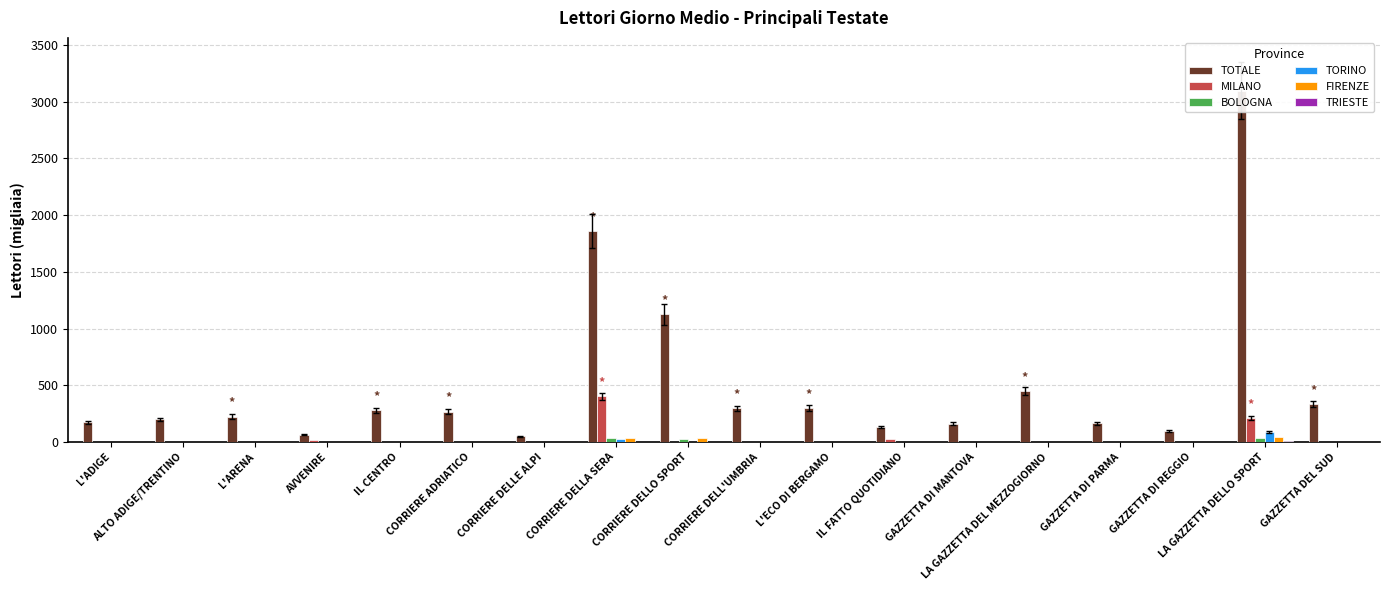

How many bars are there in total?

108